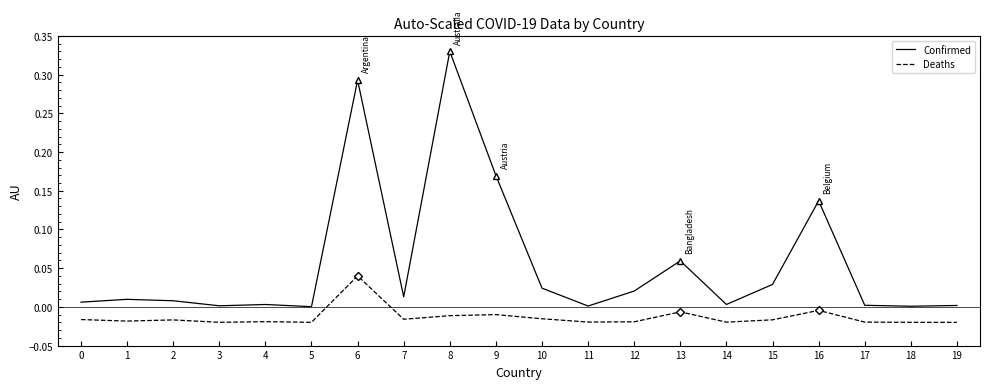

Is it true that Deaths equals -0.0 at 19?

True